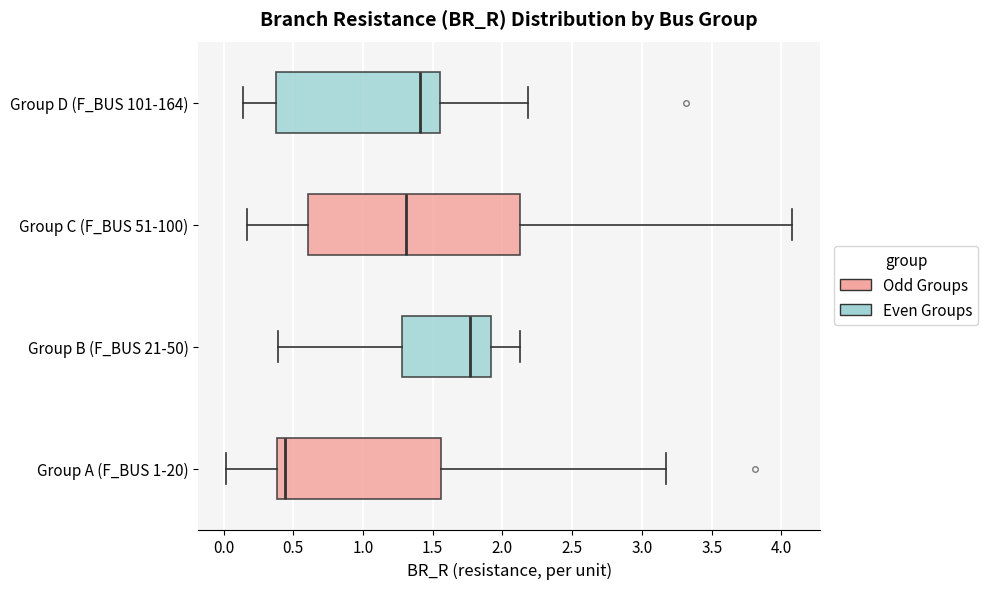

Which box has the furthest to the right median line?

Group B (F_BUS 21-50)